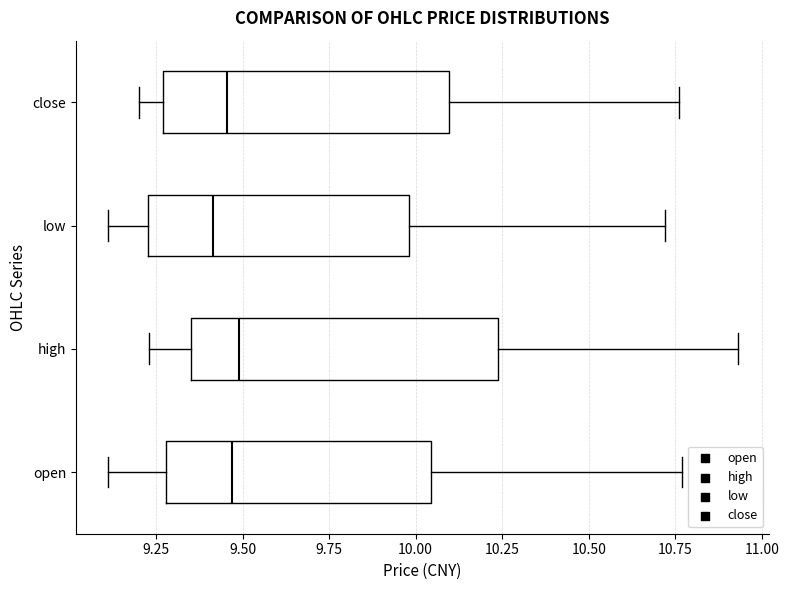

Where is the left edge of the box for high on the x-axis? The values are not printed on the chart, so give them approximately, as read against the axis.

9.35